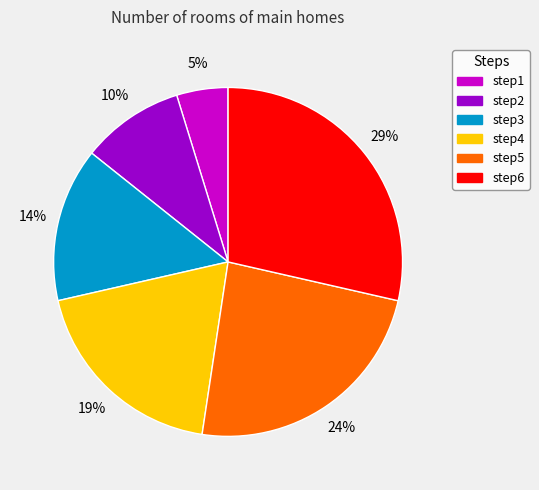

Is the sum of step5 and step2 greater than half?

No